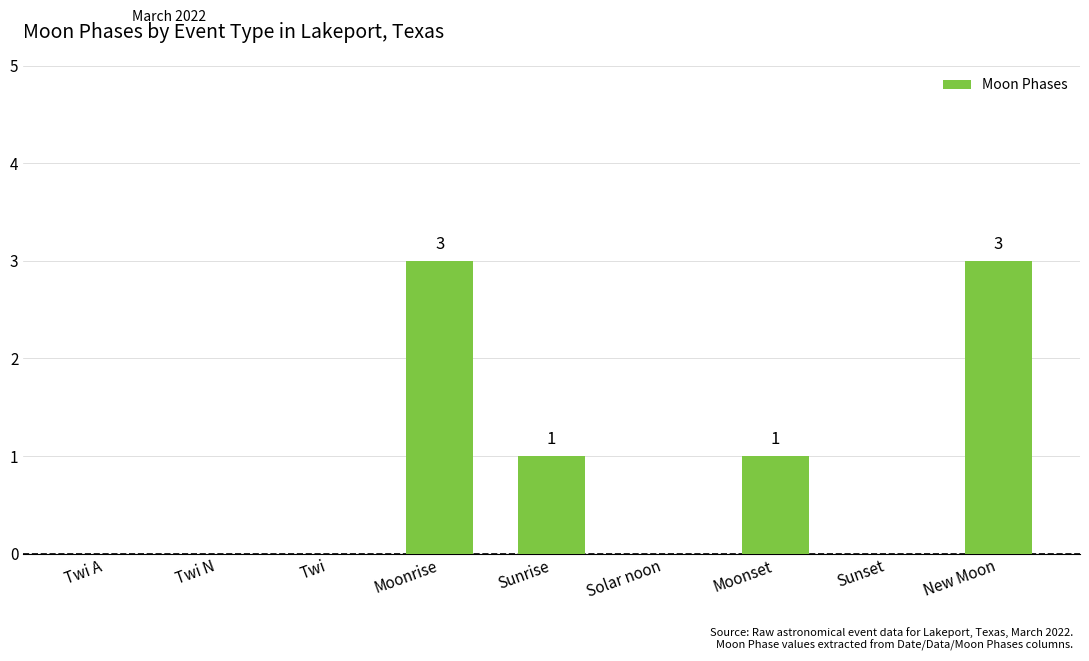

Count the number of data series in this chart.

1